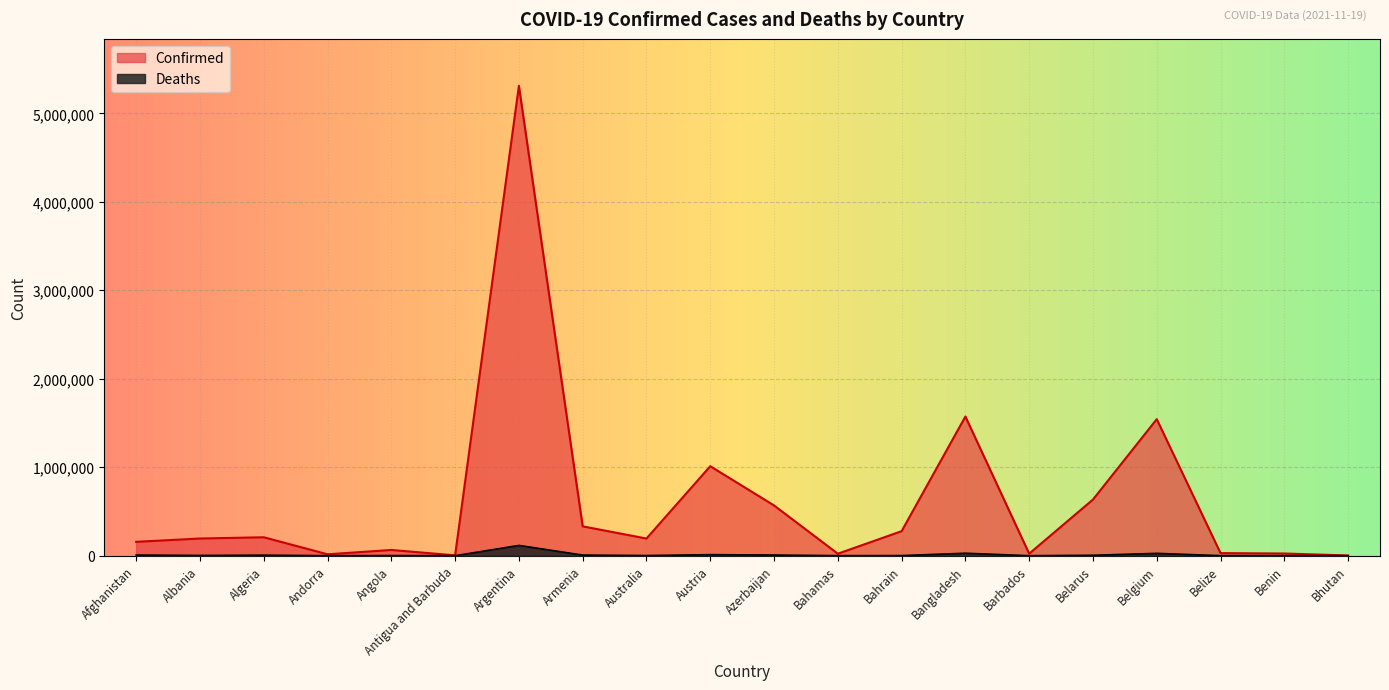

What is the difference between the highest and lowest values at Bahamas?

21969